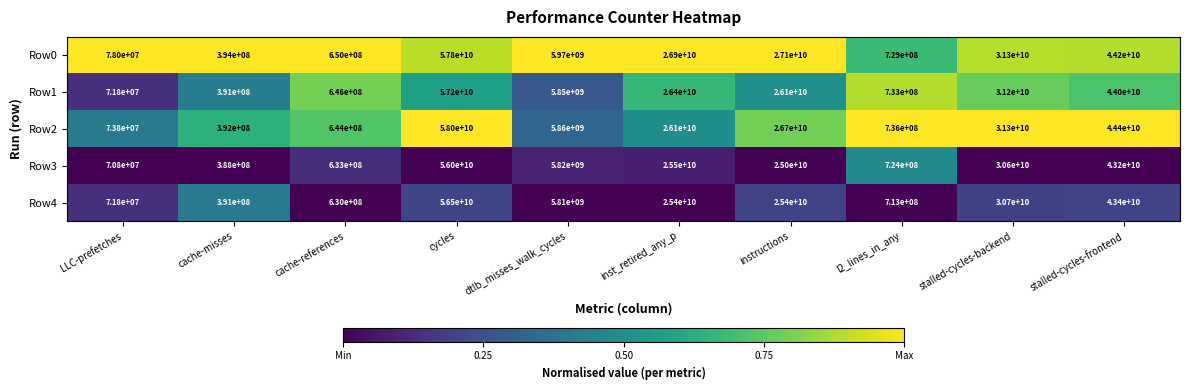

Rank the series by their maximum value, from highest to lowest.

Row2, Row0, Row1, Row4, Row3